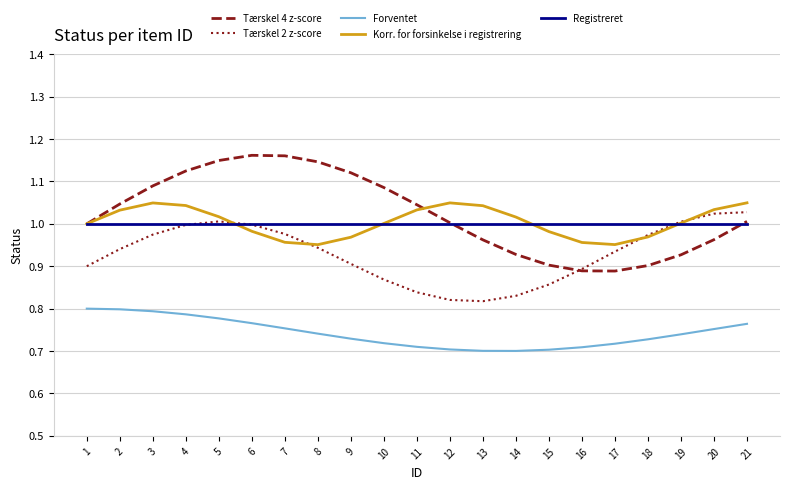

What is the total value across all series at 2?

4.8